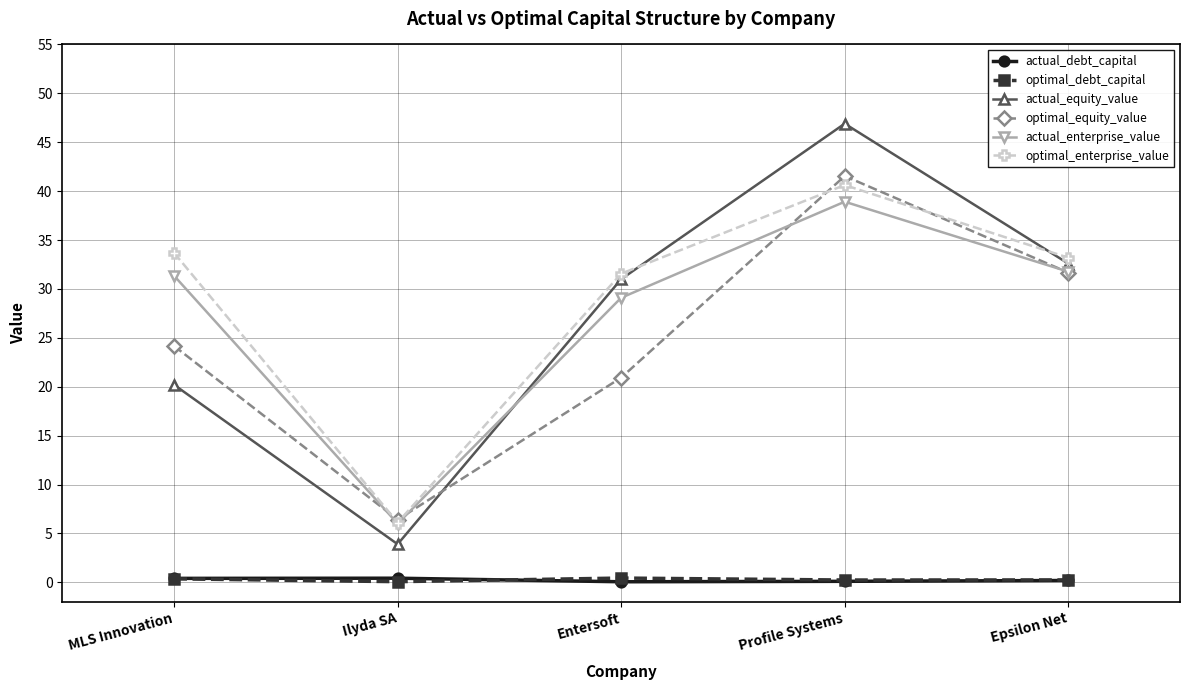

What is the average value of the actual_enterprise_value series?

27.4